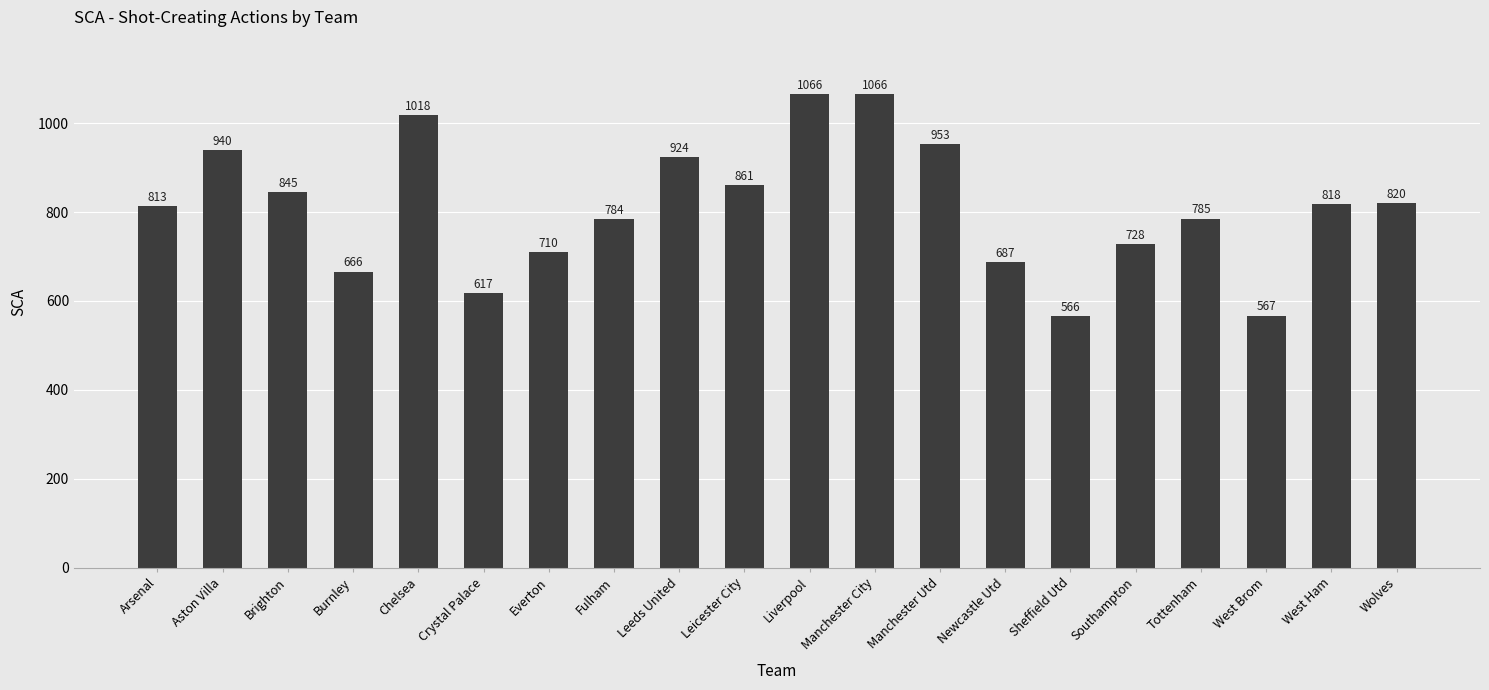

How many bars are there in total?

20